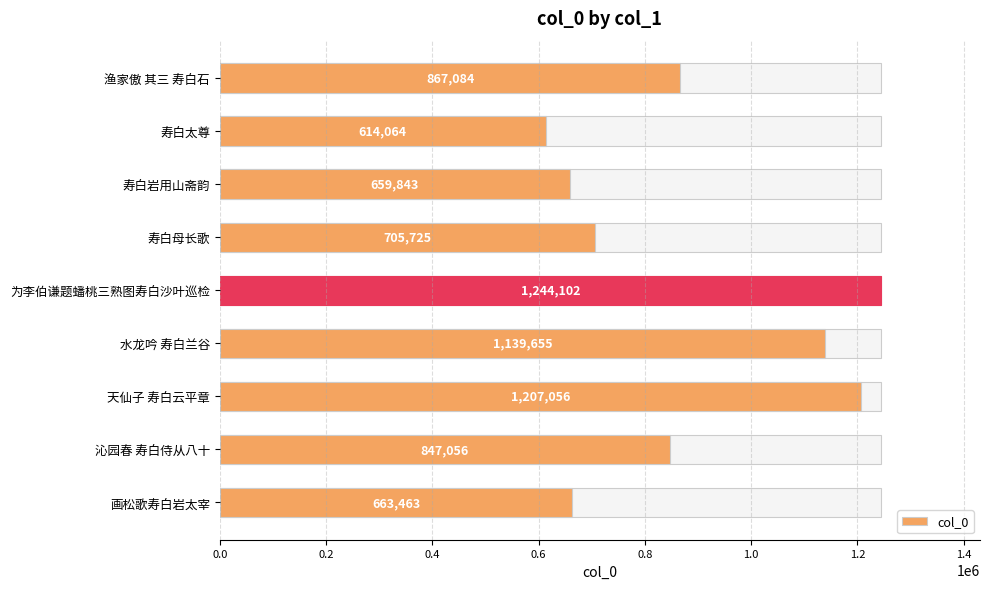

What is the sum of the values at 水龙吟 寿白兰谷 and 为李伯谦题蟠桃三熟图寿白沙叶巡检?

2383757